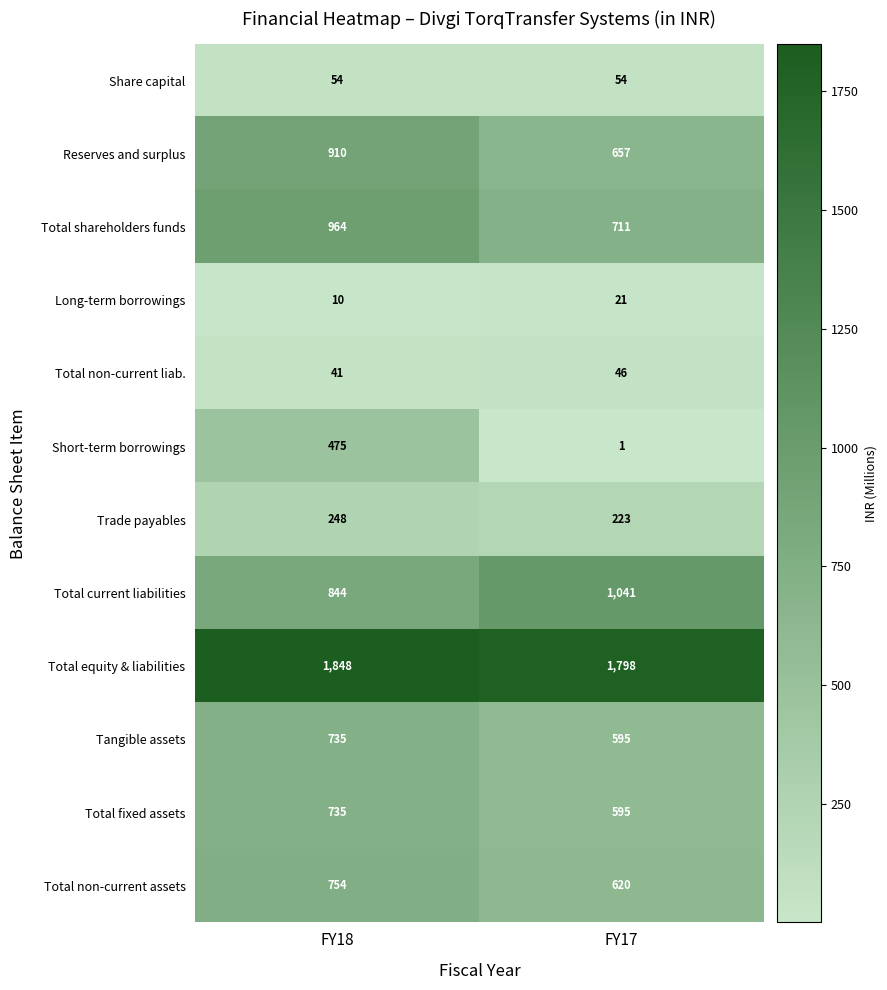

What is the sum of all Reserves and surplus values?

1567